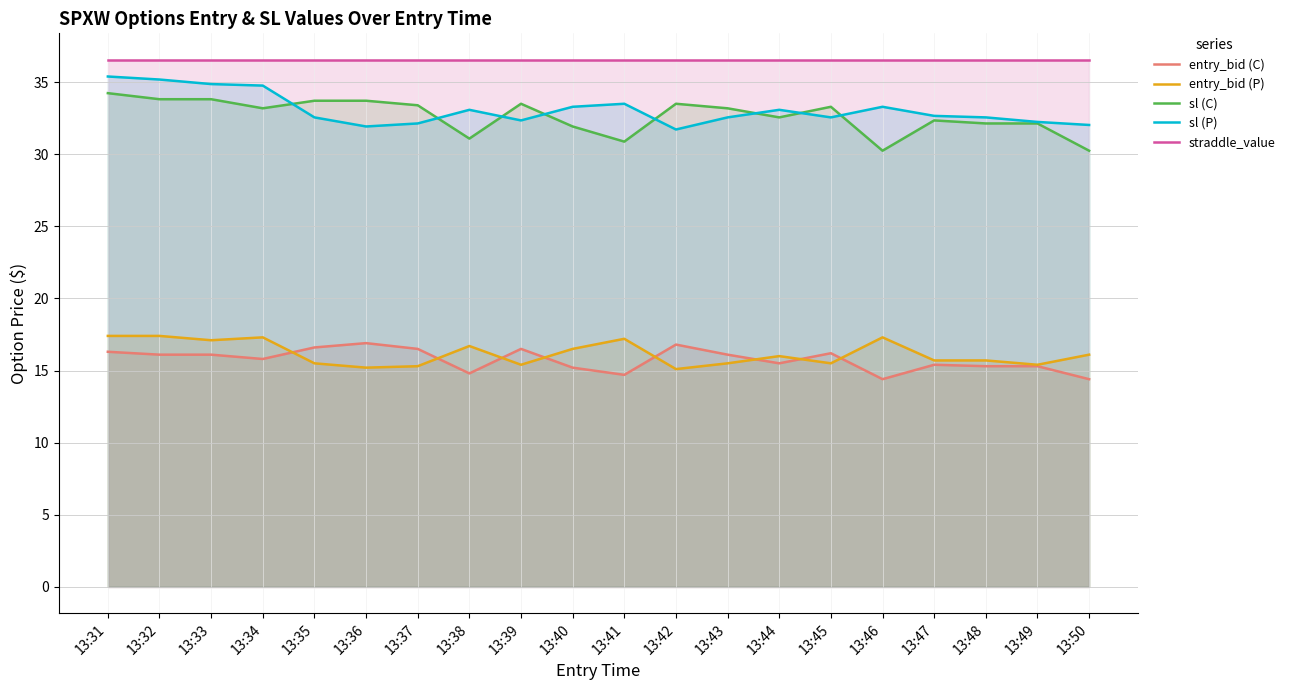

How many distinct data groups are displayed?

5